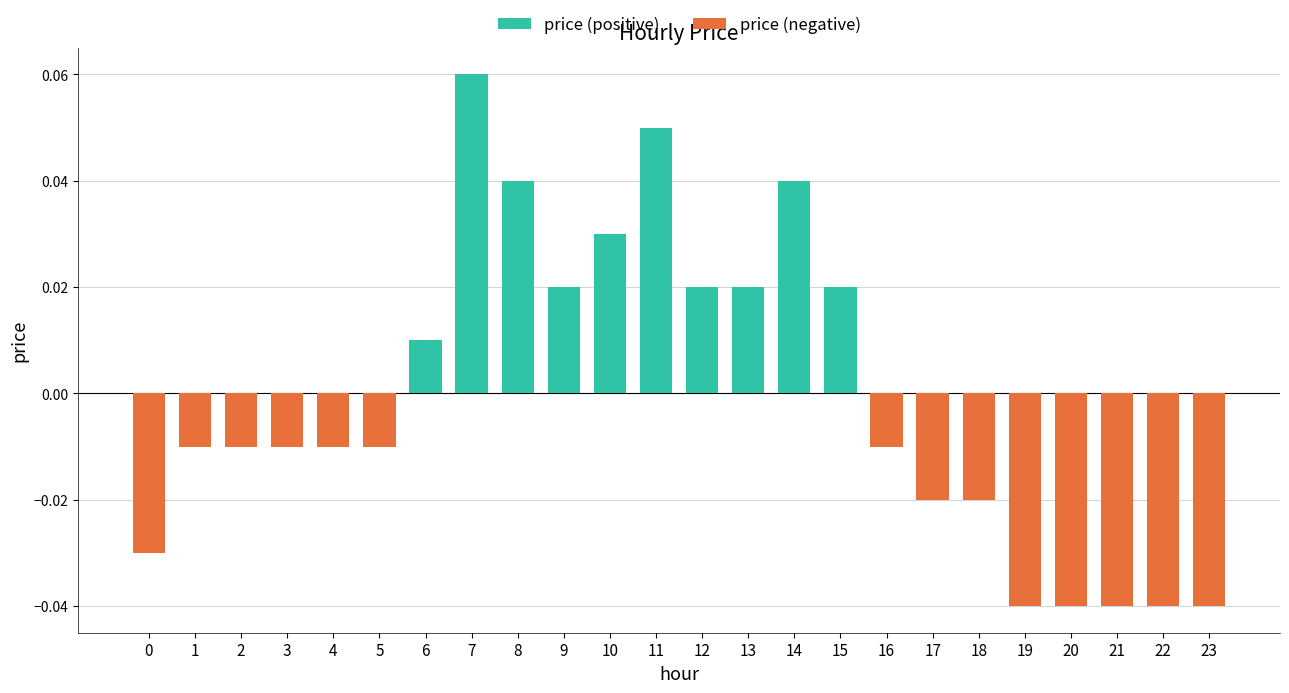

What are all the series names shown in the legend?

price (positive), price (negative)